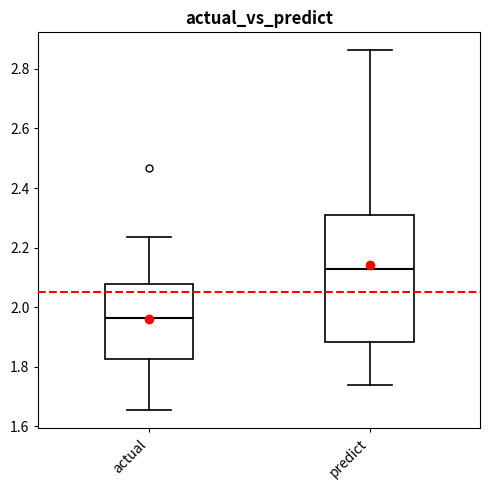

Which box's median line is the lowest?

actual